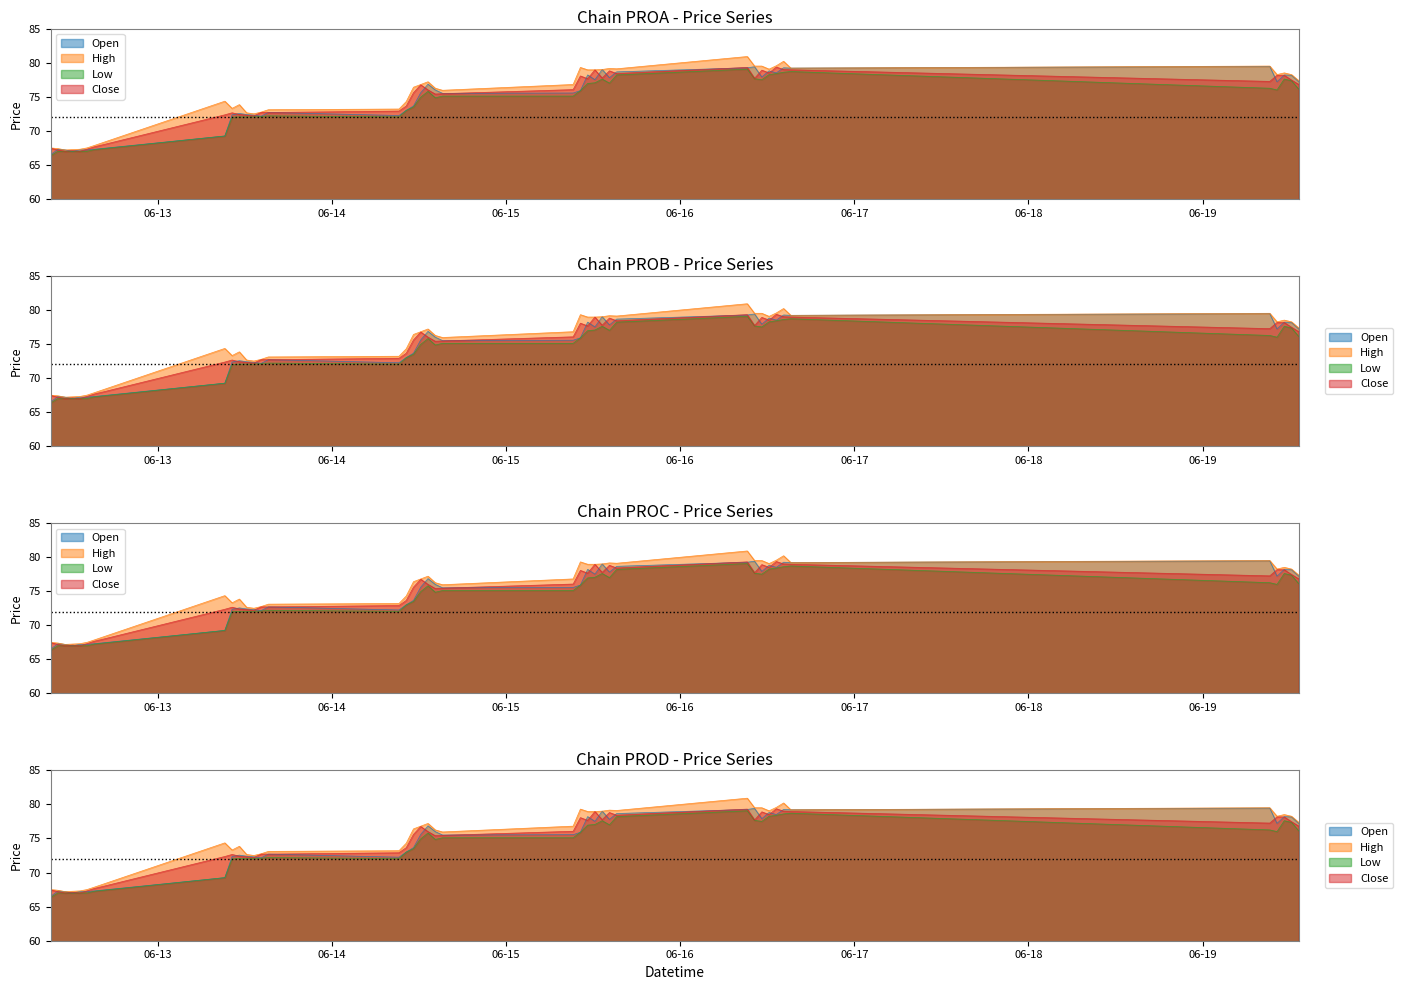

Does the chart have visible grid lines?

No